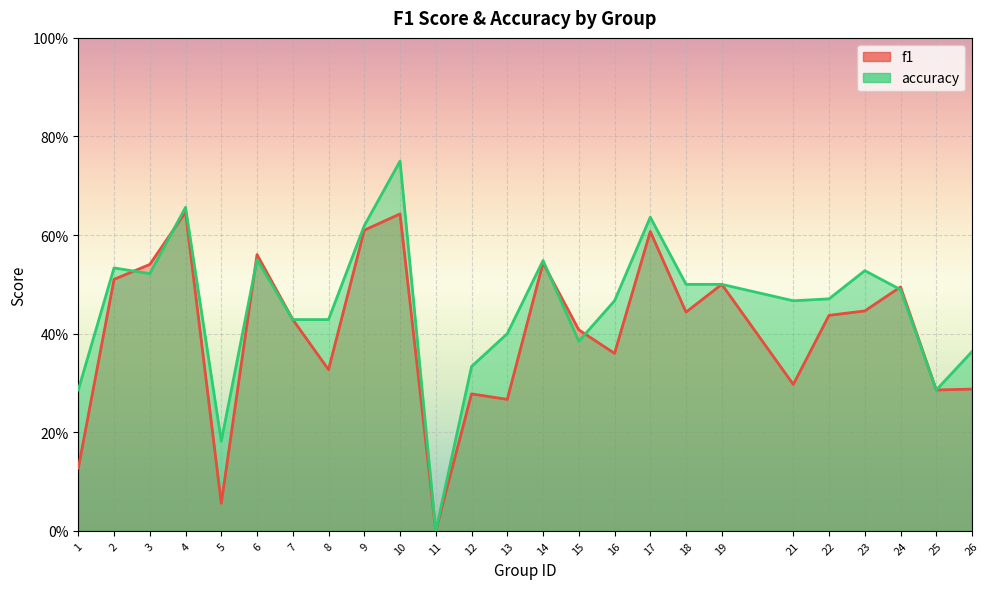

True or false: f1 has a value of 0.1 at 8.

False